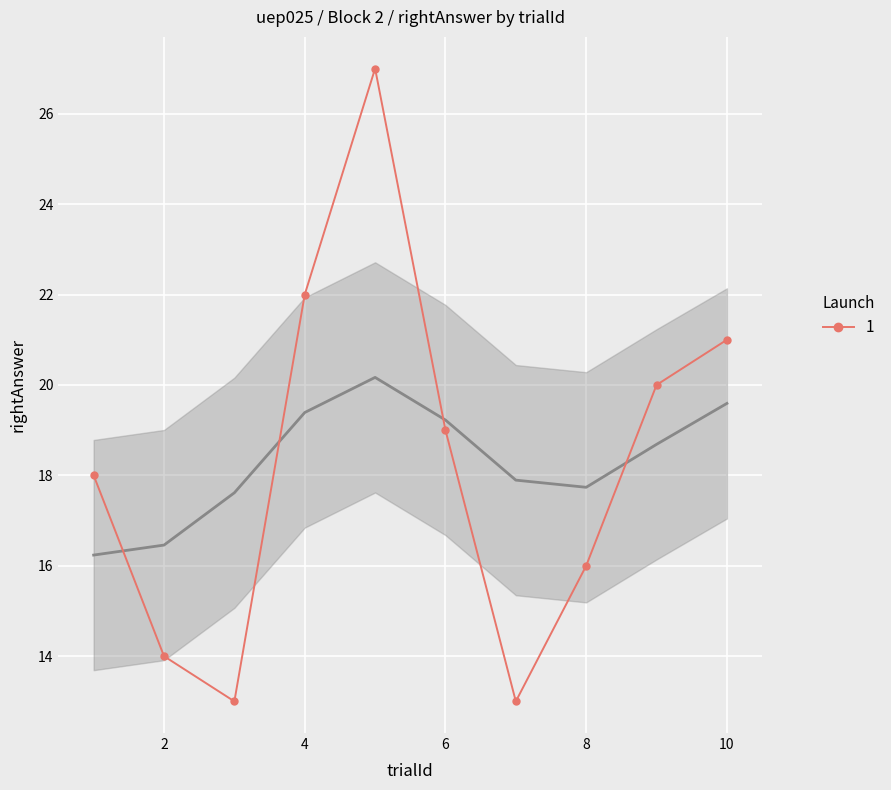

List the labels in order of value, smallest first.

3, 7, 2, 8, 1, 6, 9, 10, 4, 5